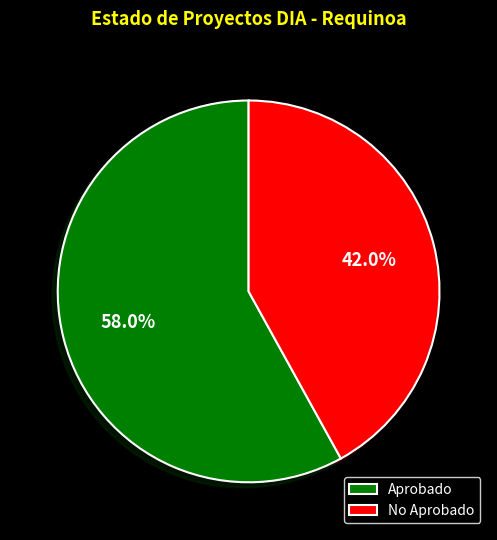

Between Aprobado and No Aprobado, which is larger?

Aprobado